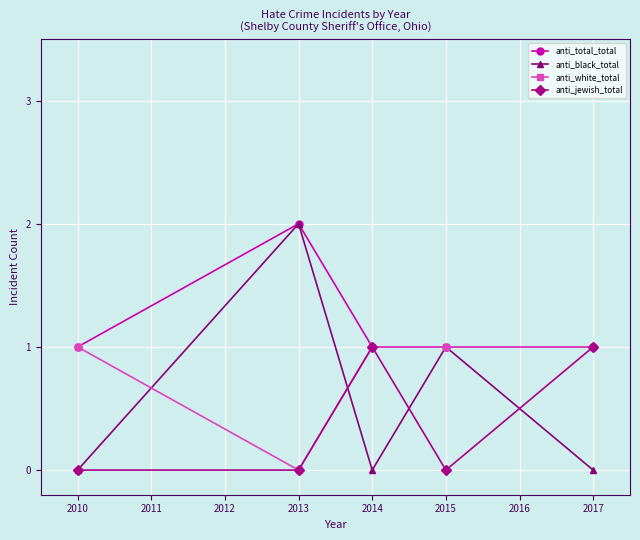

At which category does anti_black_total reach its first local peak?

2013